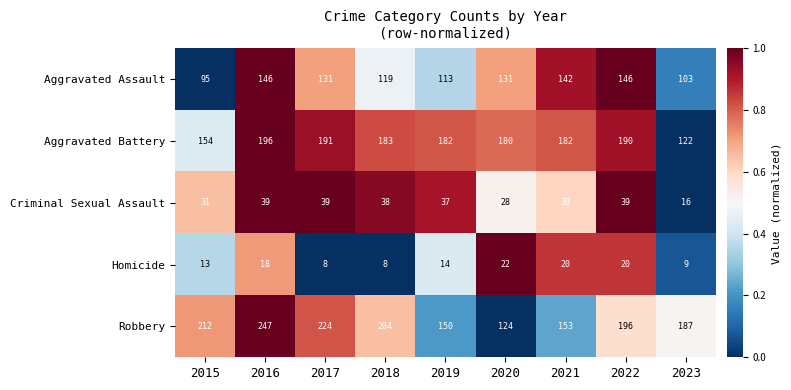

What is the total value across all series at 2021?

527